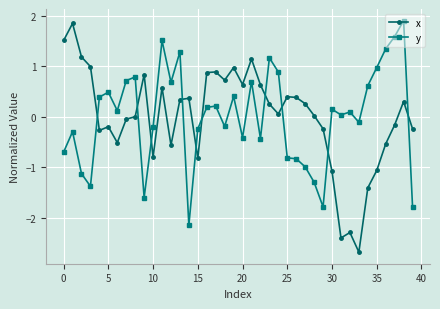

What is the difference between the maximum and minimum values in the y series?

4.1